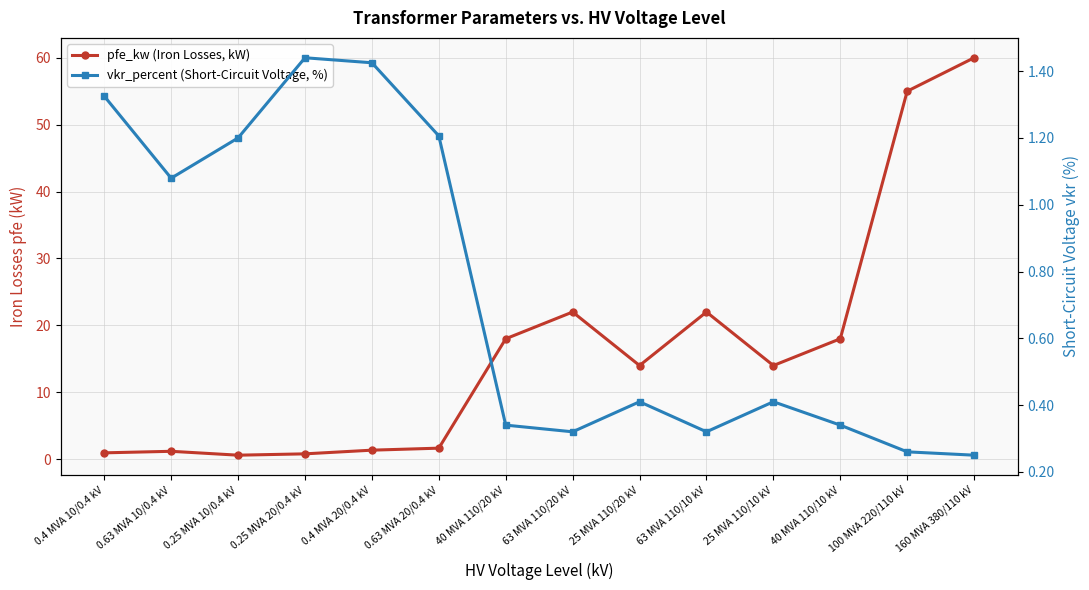

List the labels in order of pfe_kw (Iron Losses, kW) value, smallest first.

0.25 MVA 10/0.4 kV, 0.25 MVA 20/0.4 kV, 0.4 MVA 10/0.4 kV, 0.63 MVA 10/0.4 kV, 0.4 MVA 20/0.4 kV, 0.63 MVA 20/0.4 kV, 25 MVA 110/20 kV, 25 MVA 110/10 kV, 40 MVA 110/20 kV, 40 MVA 110/10 kV, 63 MVA 110/20 kV, 63 MVA 110/10 kV, 100 MVA 220/110 kV, 160 MVA 380/110 kV